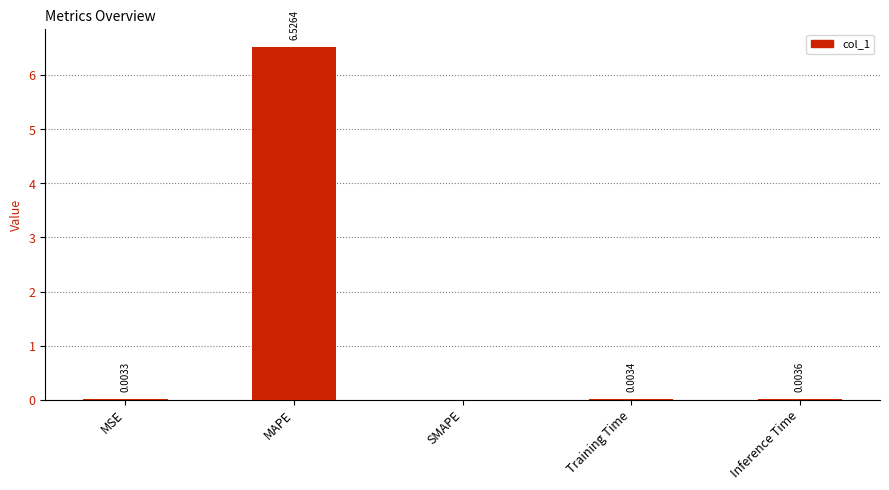

The chart shows a value of 0.0 at Inference Time. True or false?

True